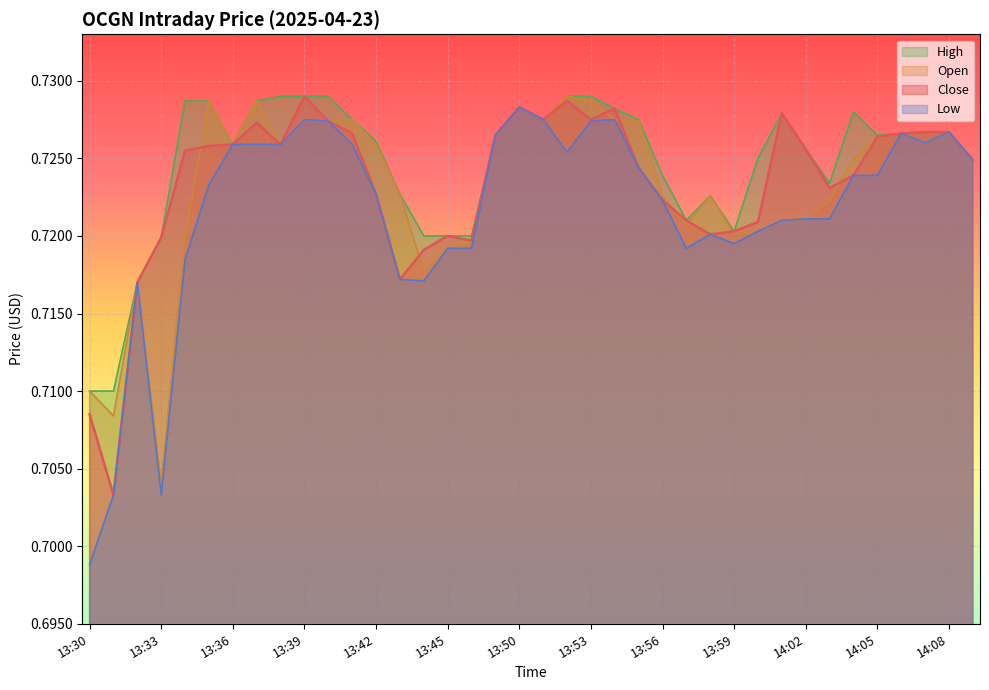

Reading right to left, list all the values displayed in this chart.

Close: 14:09=0.7	14:08=0.7	14:07=0.7	14:06=0.7	14:05=0.7	14:04=0.7	14:03=0.7	14:02=0.7	14:01=0.7	14:00=0.7	13:59=0.7	13:58=0.7	13:57=0.7	13:56=0.7	13:55=0.7	13:54=0.7	13:53=0.7	13:52=0.7	13:51=0.7	13:50=0.7	13:49=0.7	13:46=0.7	13:45=0.7	13:44=0.7	13:43=0.7	13:42=0.7	13:41=0.7	13:40=0.7	13:39=0.7	13:38=0.7	13:37=0.7	13:36=0.7	13:35=0.7	13:34=0.7	13:33=0.7	13:32=0.7	13:31=0.7	13:30=0.7
High: 14:09=0.7	14:08=0.7	14:07=0.7	14:06=0.7	14:05=0.7	14:04=0.7	14:03=0.7	14:02=0.7	14:01=0.7	14:00=0.7	13:59=0.7	13:58=0.7	13:57=0.7	13:56=0.7	13:55=0.7	13:54=0.7	13:53=0.7	13:52=0.7	13:51=0.7	13:50=0.7	13:49=0.7	13:46=0.7	13:45=0.7	13:44=0.7	13:43=0.7	13:42=0.7	13:41=0.7	13:40=0.7	13:39=0.7	13:38=0.7	13:37=0.7	13:36=0.7	13:35=0.7	13:34=0.7	13:33=0.7	13:32=0.7	13:31=0.7	13:30=0.7
Low: 14:09=0.7	14:08=0.7	14:07=0.7	14:06=0.7	14:05=0.7	14:04=0.7	14:03=0.7	14:02=0.7	14:01=0.7	14:00=0.7	13:59=0.7	13:58=0.7	13:57=0.7	13:56=0.7	13:55=0.7	13:54=0.7	13:53=0.7	13:52=0.7	13:51=0.7	13:50=0.7	13:49=0.7	13:46=0.7	13:45=0.7	13:44=0.7	13:43=0.7	13:42=0.7	13:41=0.7	13:40=0.7	13:39=0.7	13:38=0.7	13:37=0.7	13:36=0.7	13:35=0.7	13:34=0.7	13:33=0.7	13:32=0.7	13:31=0.7	13:30=0.7
Open: 14:09=0.7	14:08=0.7	14:07=0.7	14:06=0.7	14:05=0.7	14:04=0.7	14:03=0.7	14:02=0.7	14:01=0.7	14:00=0.7	13:59=0.7	13:58=0.7	13:57=0.7	13:56=0.7	13:55=0.7	13:54=0.7	13:53=0.7	13:52=0.7	13:51=0.7	13:50=0.7	13:49=0.7	13:46=0.7	13:45=0.7	13:44=0.7	13:43=0.7	13:42=0.7	13:41=0.7	13:40=0.7	13:39=0.7	13:38=0.7	13:37=0.7	13:36=0.7	13:35=0.7	13:34=0.7	13:33=0.7	13:32=0.7	13:31=0.7	13:30=0.7